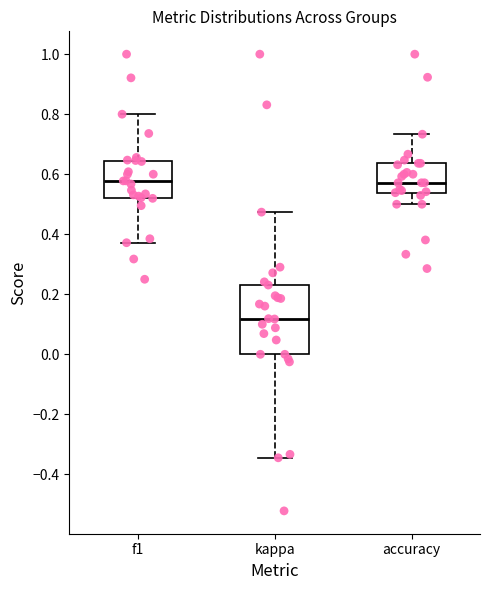

Reading left to right, read every box against the y-axis: the position of its median line, the range the box covers, and the ends of its whiskers. The values are not printed on the chart, so give them approximately, as read against the axis.

f1: median 0.58, box 0.52 to 0.64, whiskers 0.38 to 0.80
kappa: median 0.12, box 0.00 to 0.24, whiskers -0.34 to 0.48
accuracy: median 0.58, box 0.54 to 0.64, whiskers 0.50 to 0.74